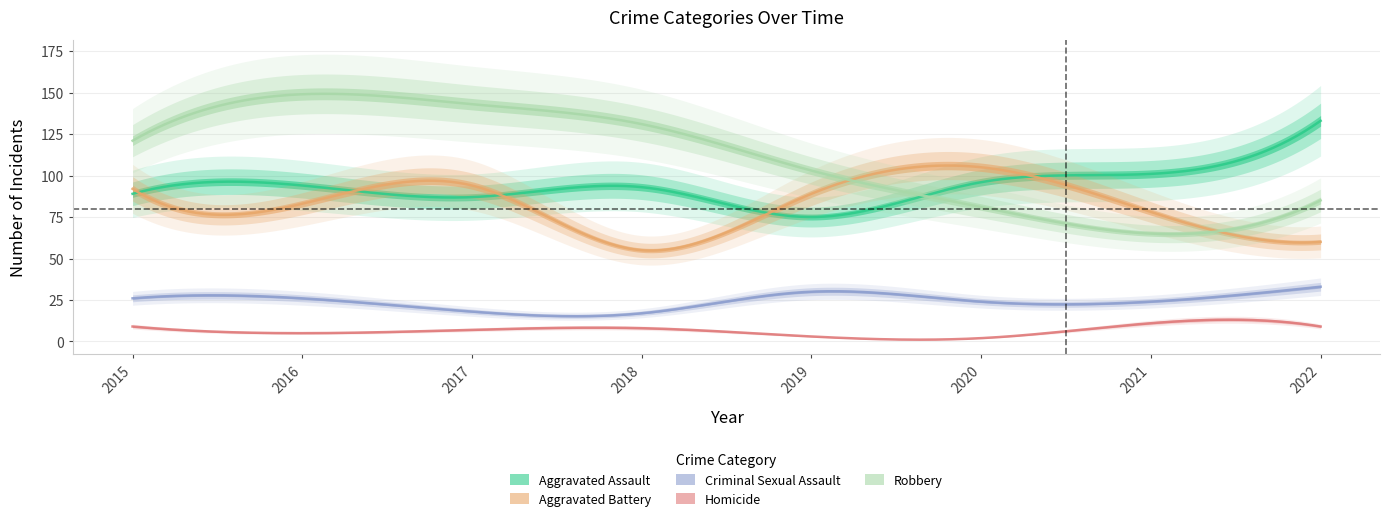

Between 2019 and 2022, which series saw the biggest shift?

Aggravated Assault